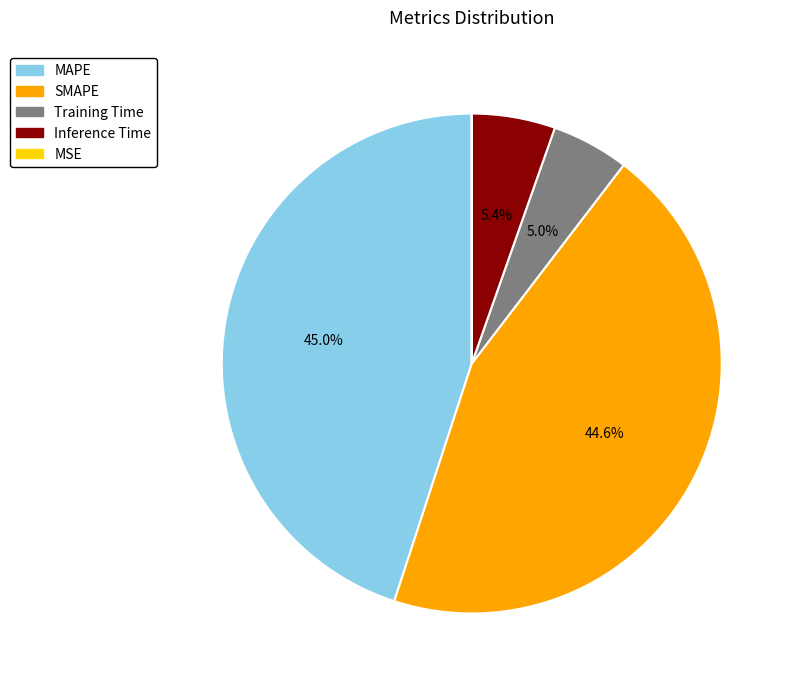

Is there a majority slice in this chart?

No